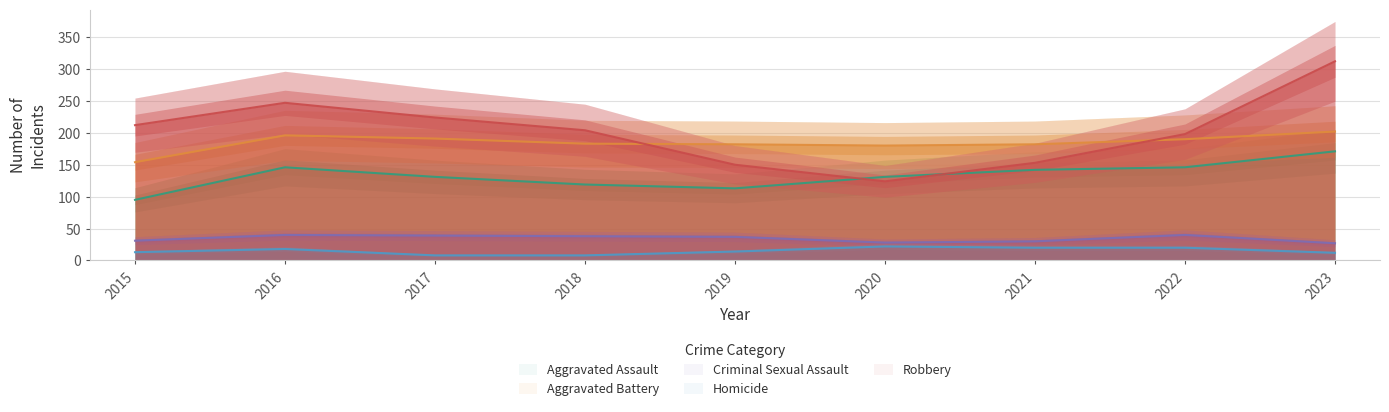

What is the average value of the Aggravated Assault series?

133